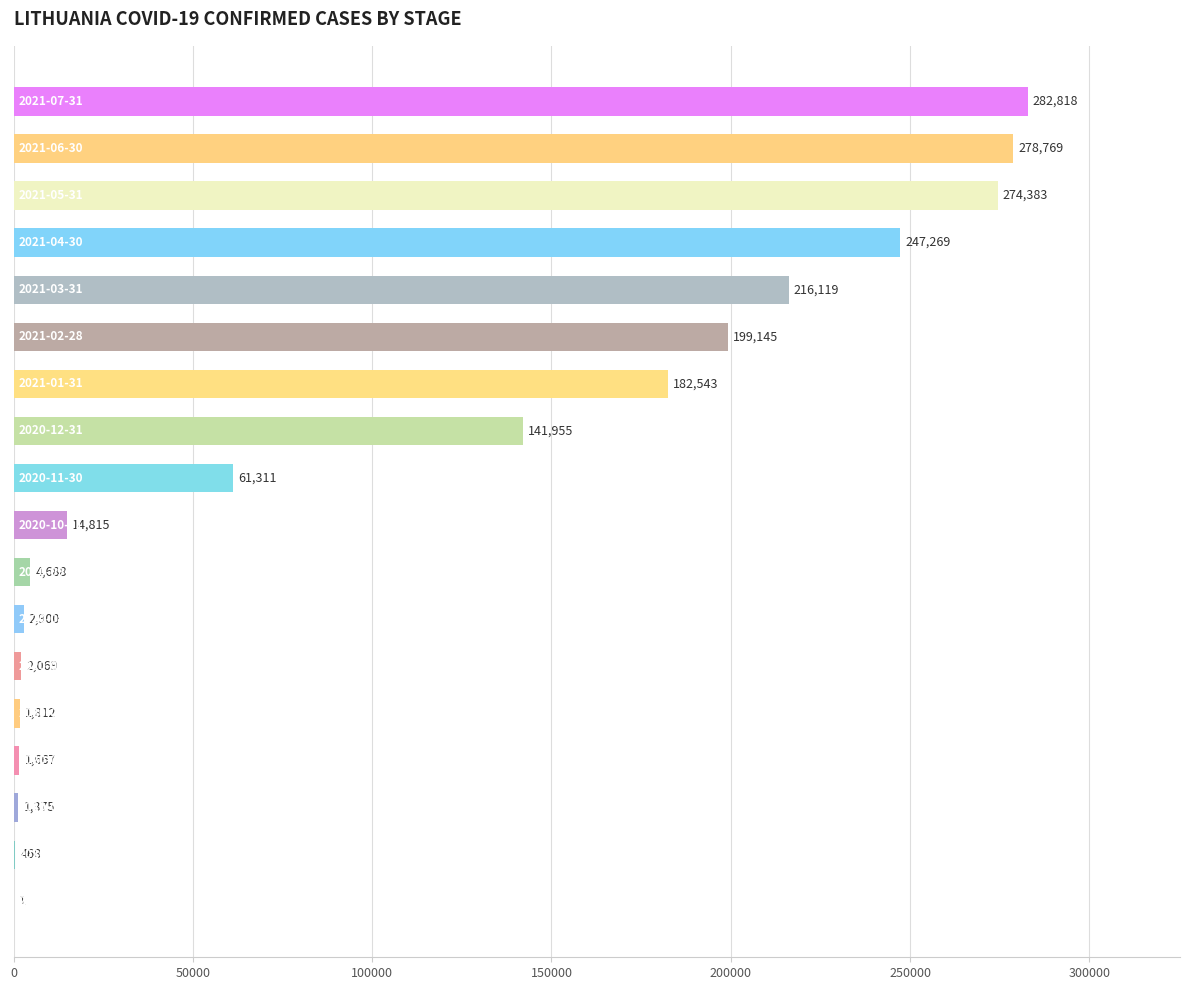

What is the maximum value shown in the chart?

282818